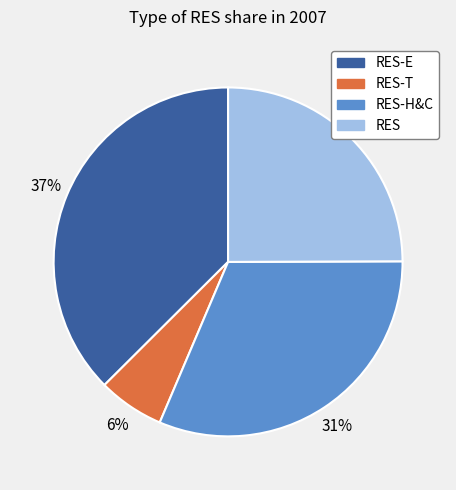

To the nearest percent, what is the difference between the largest and smallest slice percentages?

31%